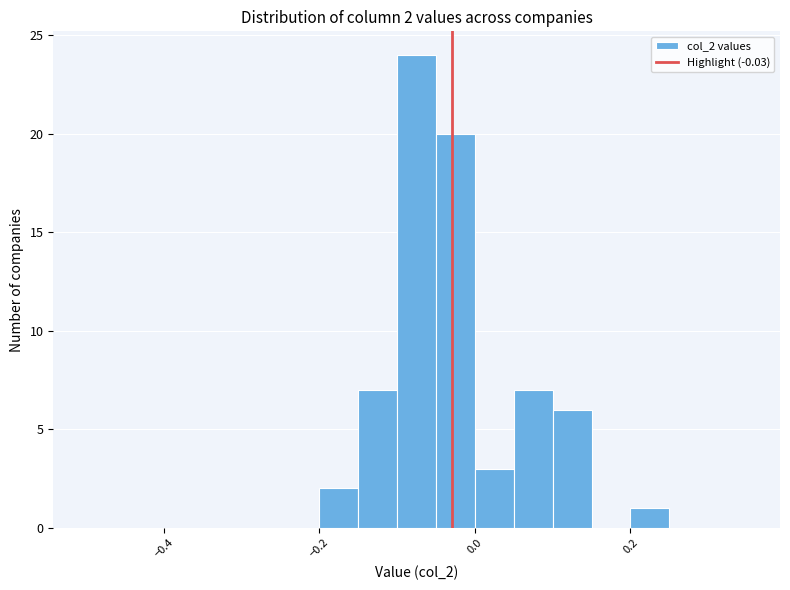

Around what value on the x-axis is the tallest bar? Give the approximate position of its centre, as read against the axis.

-0.08